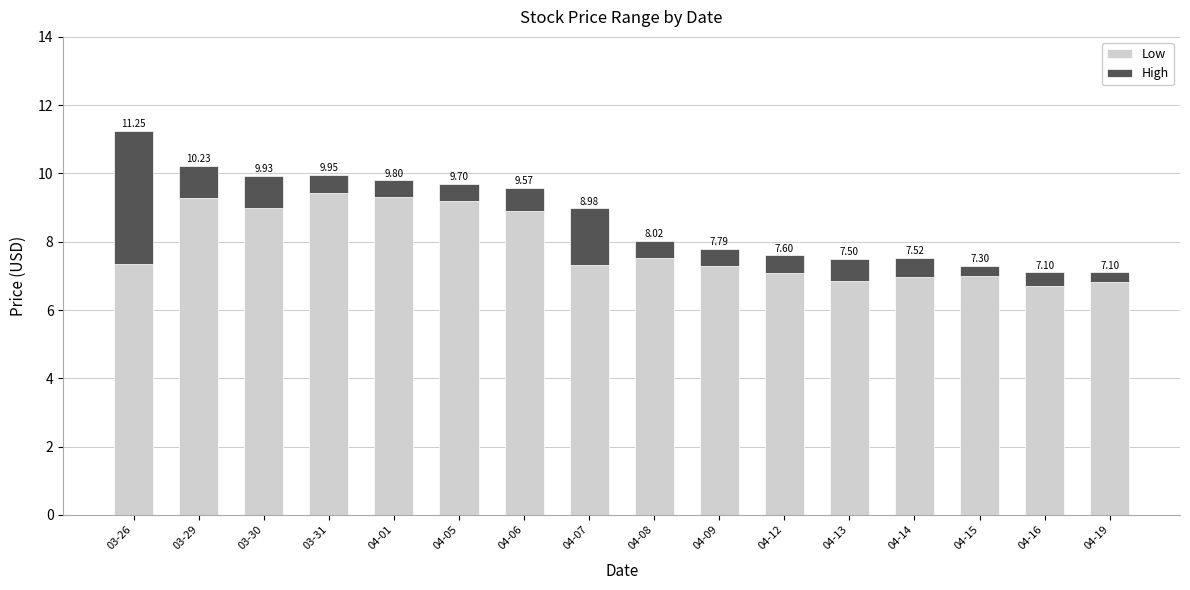

Does the chart contain any negative values?

No